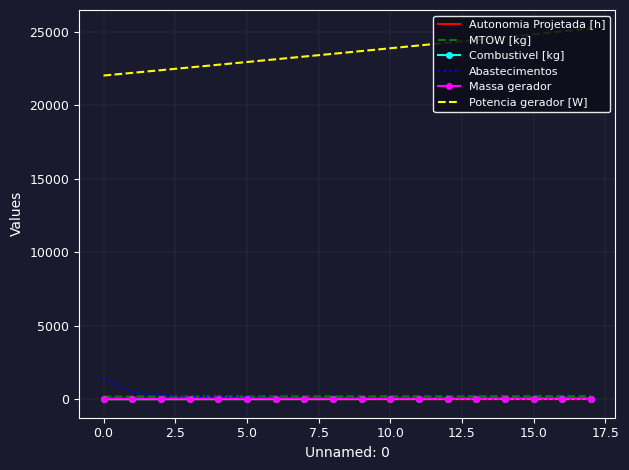

The Combustivel [kg] series shows 14.0 at 13. True or false?

True